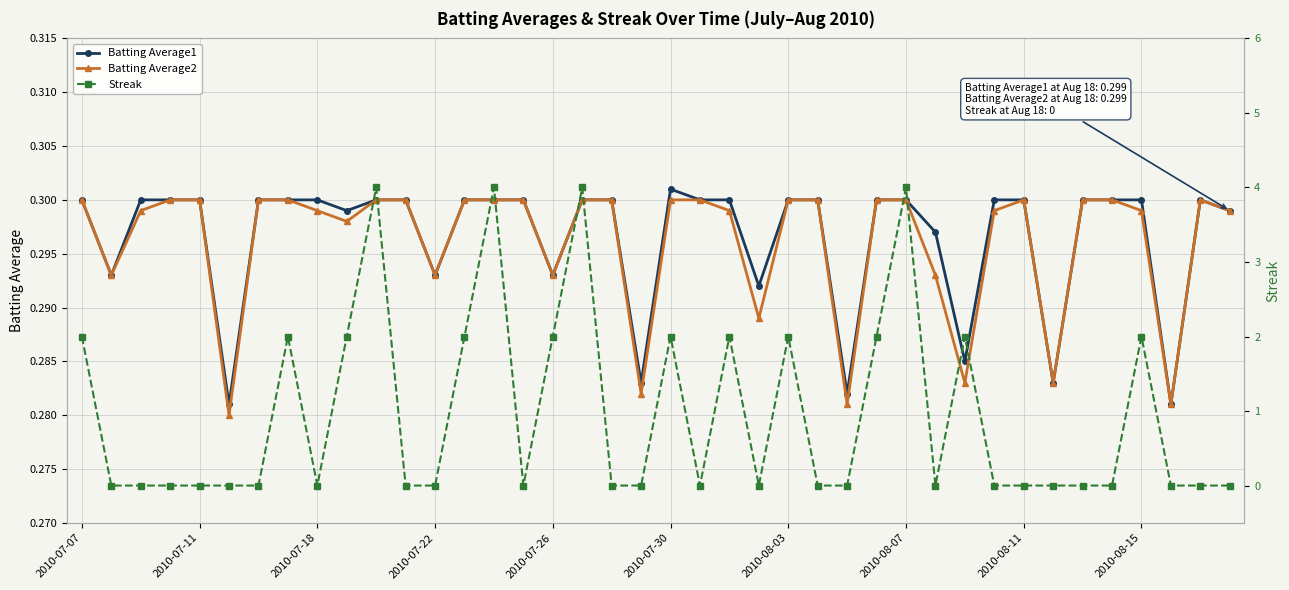

Reading left to right, list all the values displayed in this chart.

Batting Average1: 0.3	0.3	0.3	0.3	0.3	0.3	0.3	0.3	0.3	0.3	0.3	0.3	0.3	0.3	0.3	0.3	0.3	0.3	0.3	0.3	0.3	0.3	0.3	0.3	0.3	0.3	0.3	0.3	0.3	0.3	0.3	0.3	0.3	0.3	0.3	0.3	0.3	0.3	0.3	0.3
Batting Average2: 0.3	0.3	0.3	0.3	0.3	0.3	0.3	0.3	0.3	0.3	0.3	0.3	0.3	0.3	0.3	0.3	0.3	0.3	0.3	0.3	0.3	0.3	0.3	0.3	0.3	0.3	0.3	0.3	0.3	0.3	0.3	0.3	0.3	0.3	0.3	0.3	0.3	0.3	0.3	0.3
Streak: 2.0	0.0	0.0	0.0	0.0	0.0	0.0	2.0	0.0	2.0	4.0	0.0	0.0	2.0	4.0	0.0	2.0	4.0	0.0	0.0	2.0	0.0	2.0	0.0	2.0	0.0	0.0	2.0	4.0	0.0	2.0	0.0	0.0	0.0	0.0	0.0	2.0	0.0	0.0	0.0